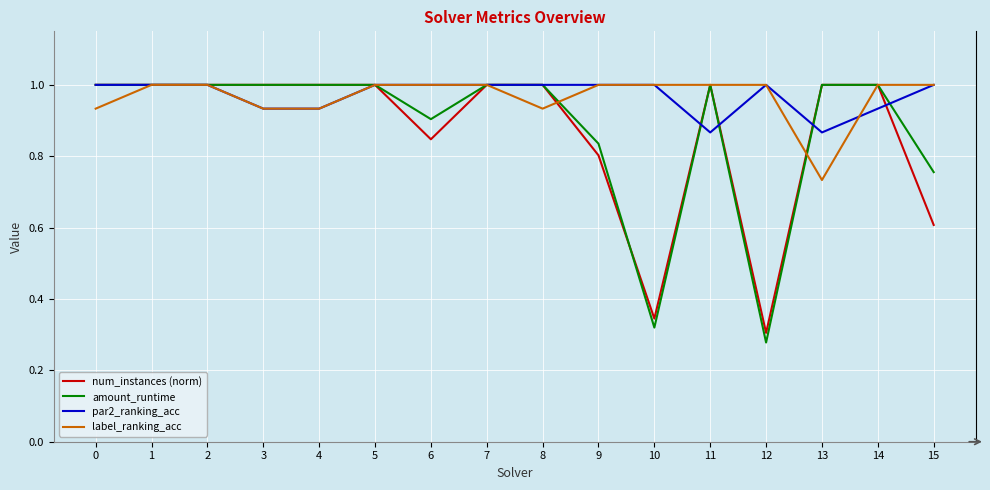

What are all the series names shown in the legend?

num_instances (norm), amount_runtime, par2_ranking_acc, label_ranking_acc